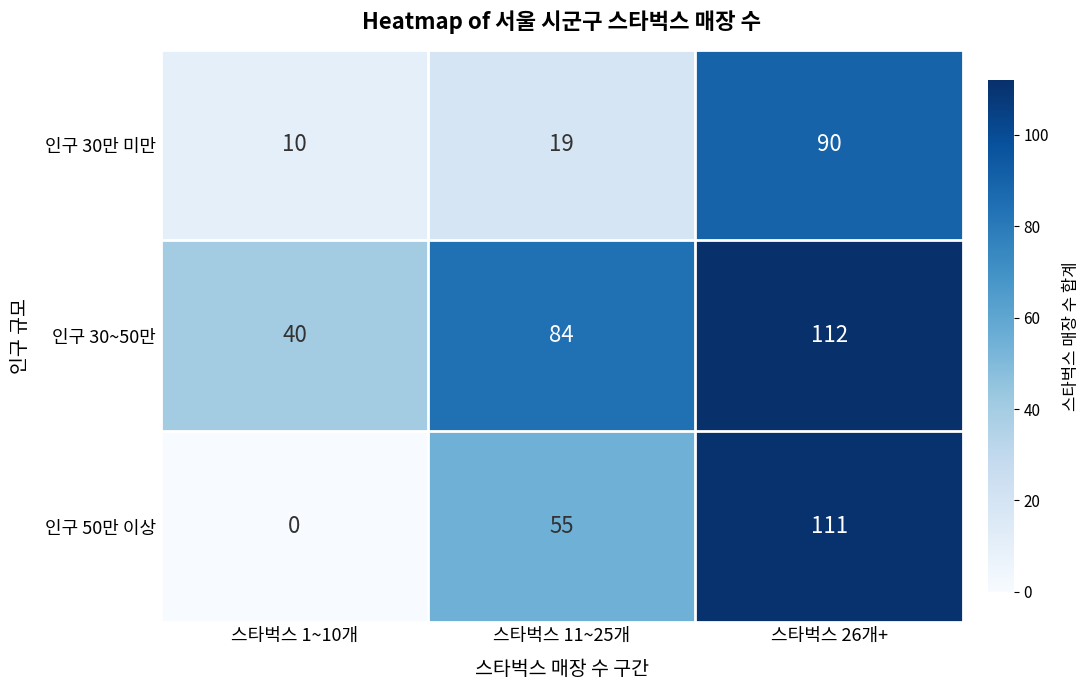

Reading left to right, transcribe all the data shown in this chart.

인구 30만 미만: 10	19	90
인구 30~50만: 40	84	112
인구 50만 이상: 0	55	111